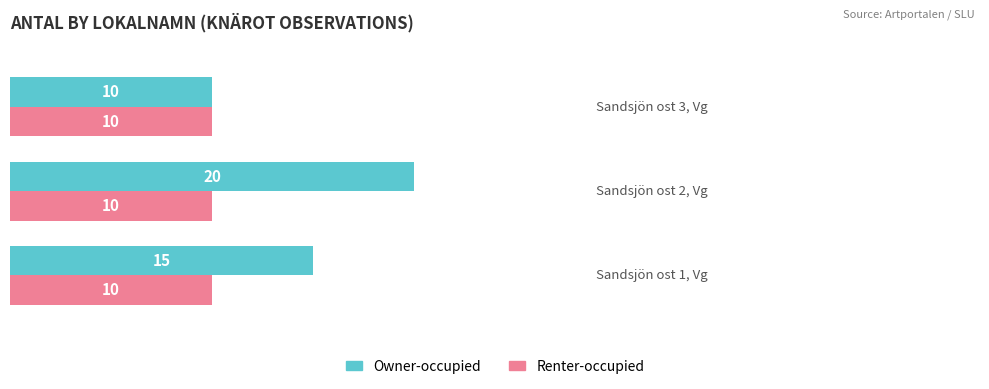

Which series has the widest spread of values?

Owner-occupied